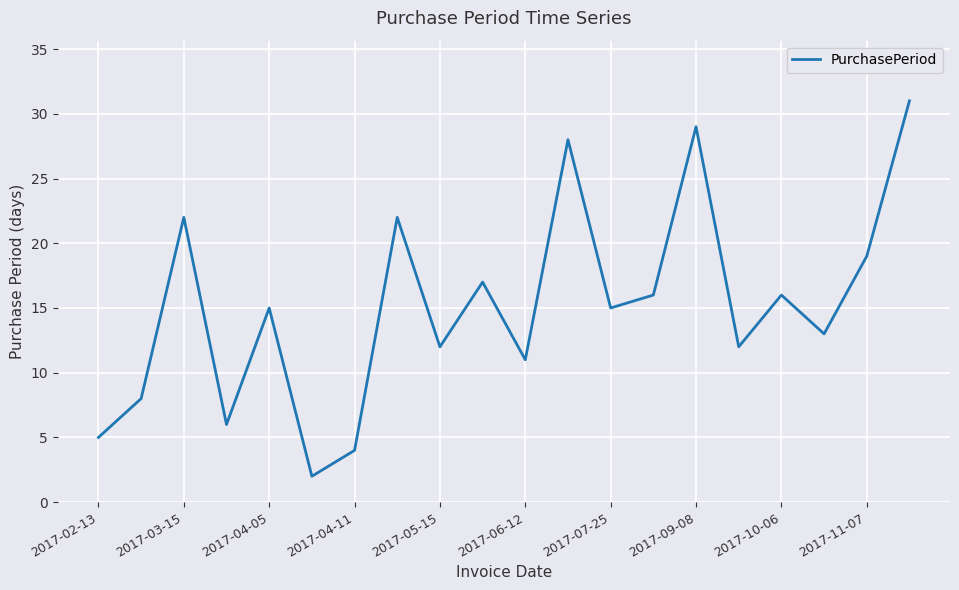

What is the difference between the maximum and minimum values?

29